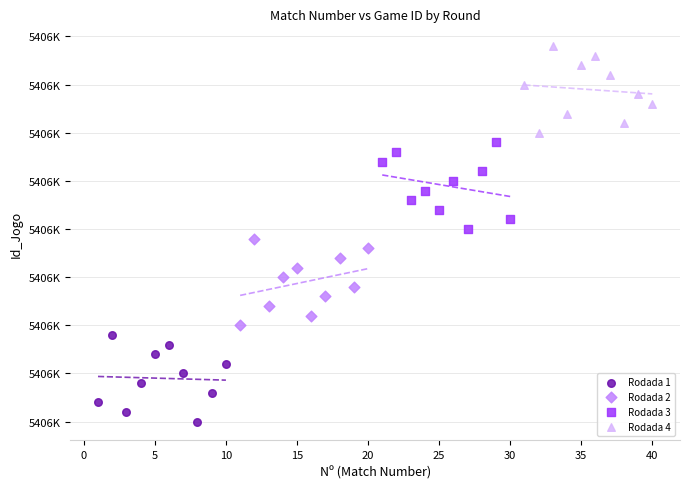

What are all the series names shown in the legend?

Rodada 1, Rodada 2, Rodada 3, Rodada 4